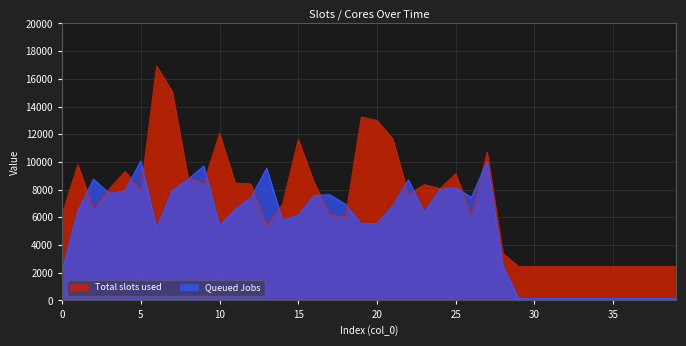

List the series in order of their overall mean, highest first.

Total slots used, Queued Jobs